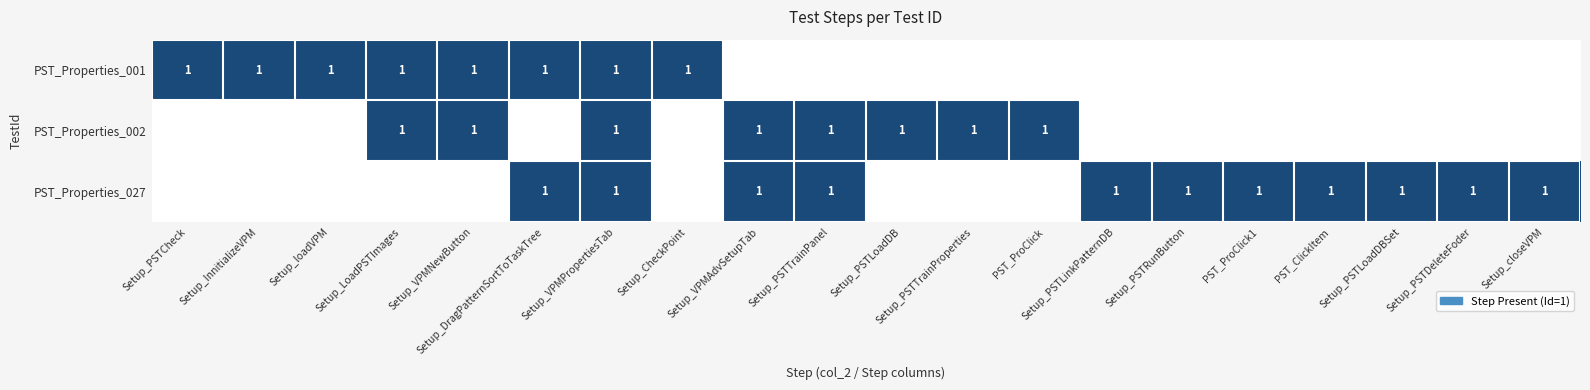

Rank the series at 14 from lowest to highest value.

PST_Properties_001, PST_Properties_002, PST_Properties_027